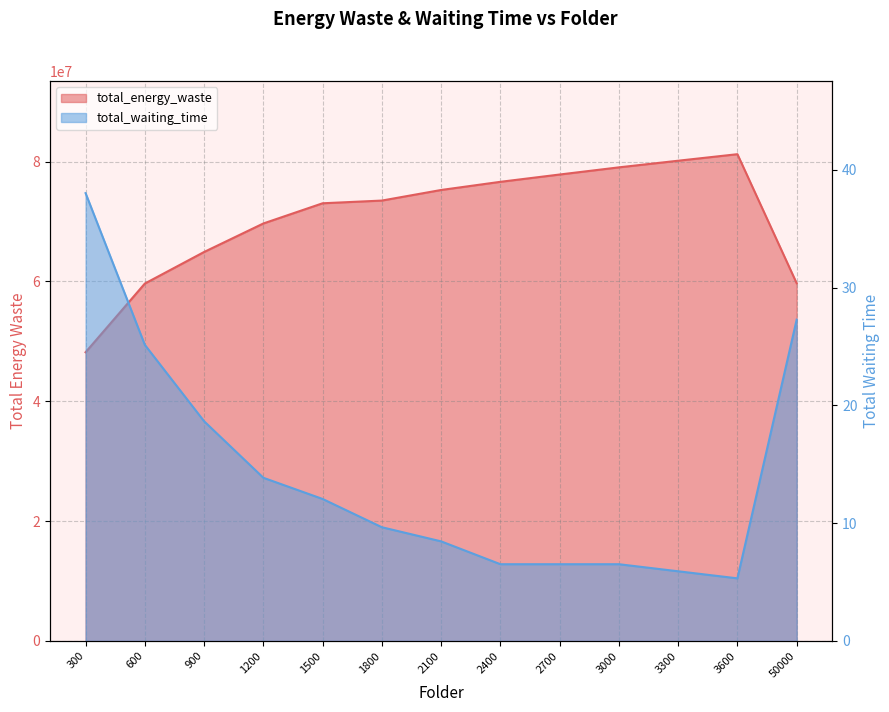

Which series changed the most between 2100 and 3300?

total_energy_waste